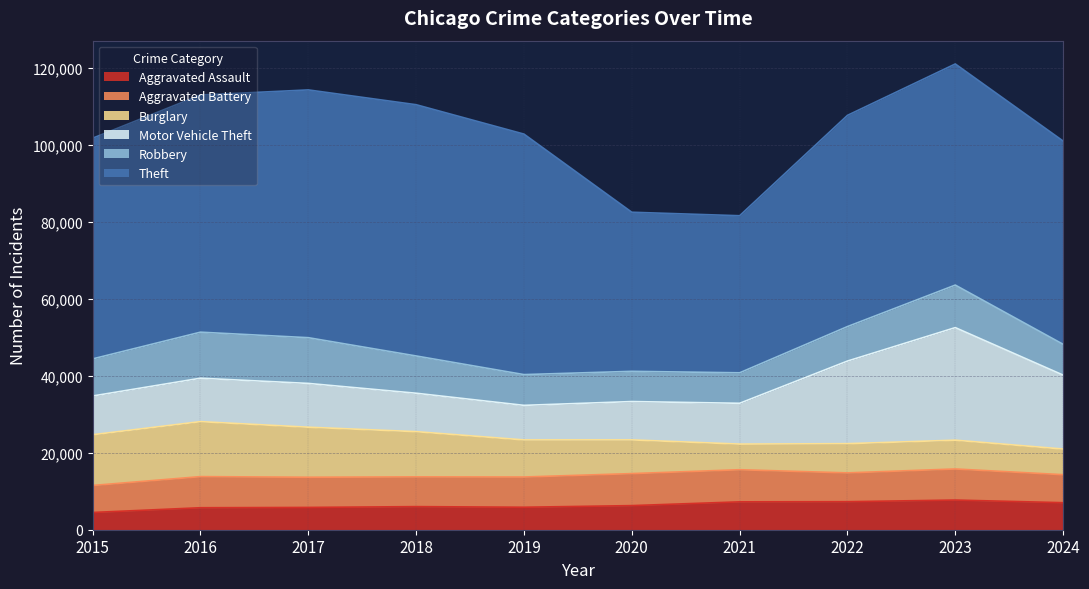

Rank the series at 2023 from lowest to highest value.

Burglary, Aggravated Assault, Aggravated Battery, Robbery, Motor Vehicle Theft, Theft